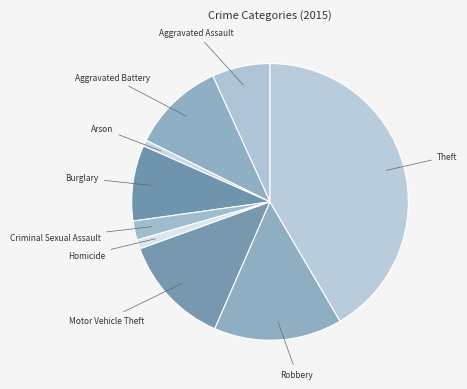

Between Aggravated Assault and Robbery, which is larger?

Robbery